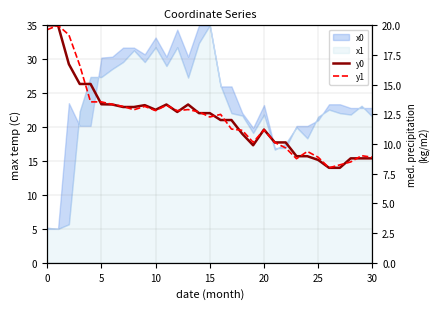

Which series has the widest spread of values?

y0